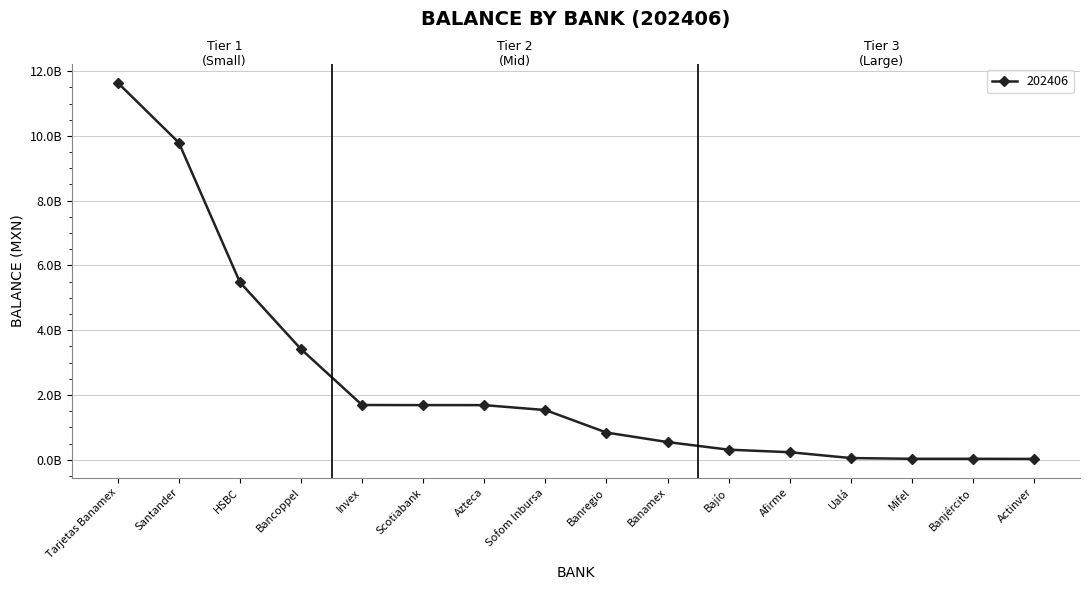

Is this an area chart (filled region under the line)?

No